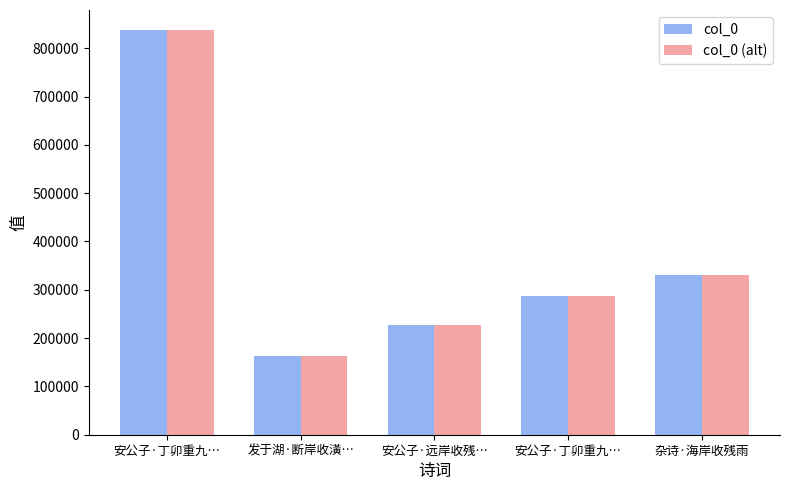

What is the sum of all col_0 values?

1843244